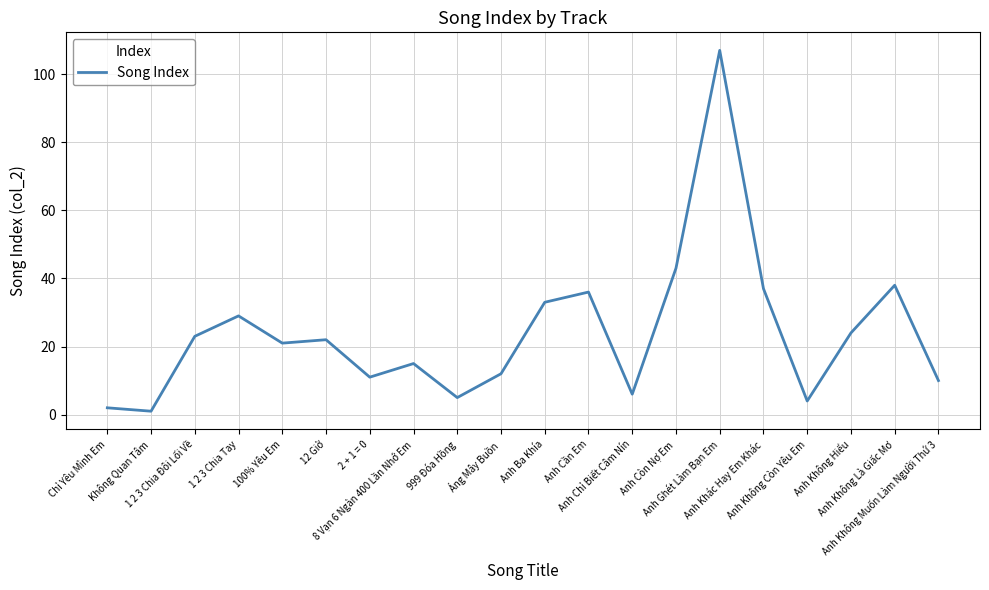

Reading left to right, transcribe all the data shown in this chart.

2	1	23	29	21	22	11	15	5	12	33	36	6	43	107	37	4	24	38	10